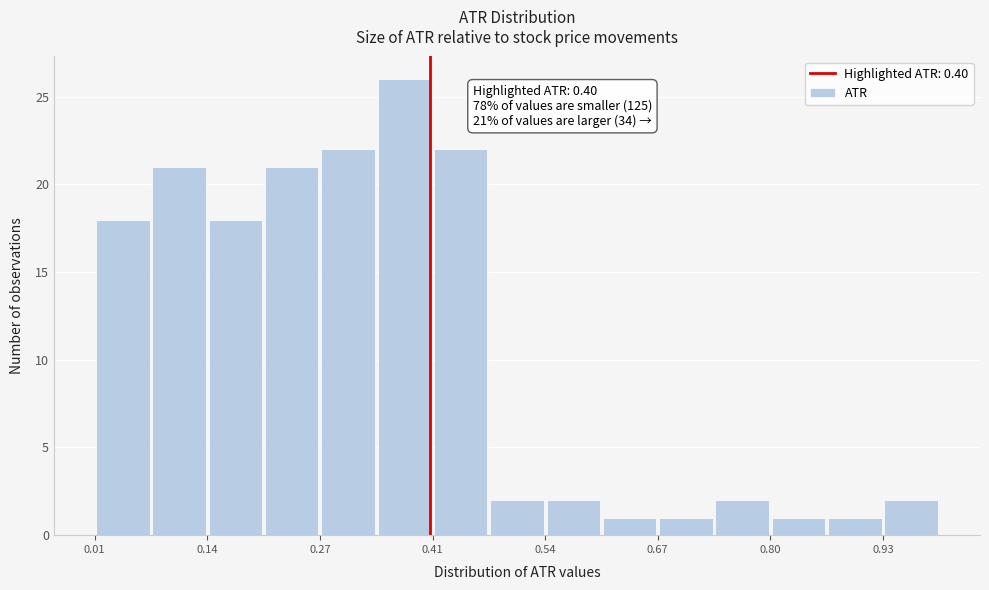

Around what value on the x-axis is the tallest bar? Give the approximate position of its centre, as read against the axis.

0.38